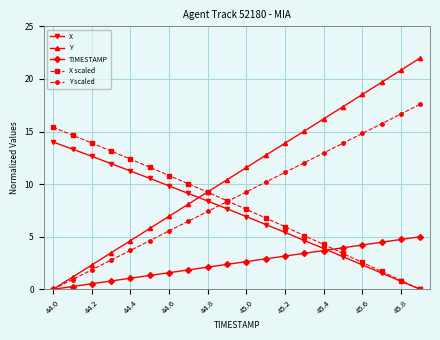

True or false: Y scaled has more than 0 points higher than both neighbors.

False